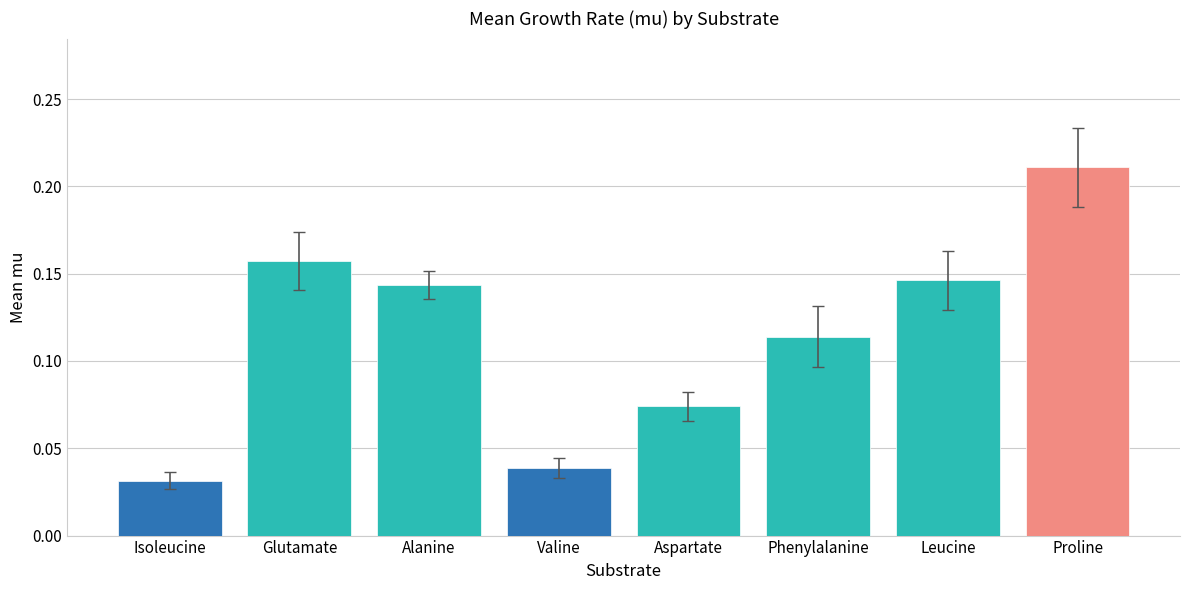

What is the label of the 3rd bar from the left?

Alanine